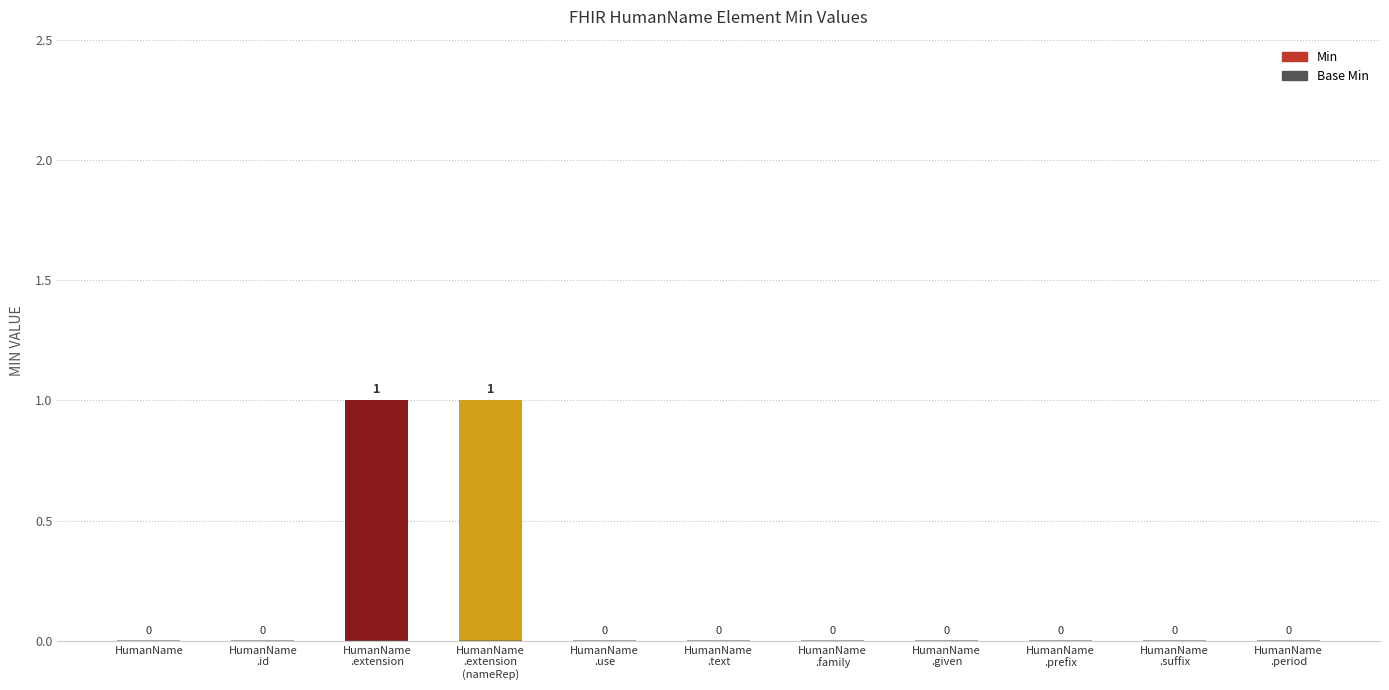

What position from the left is HumanName.id?

2